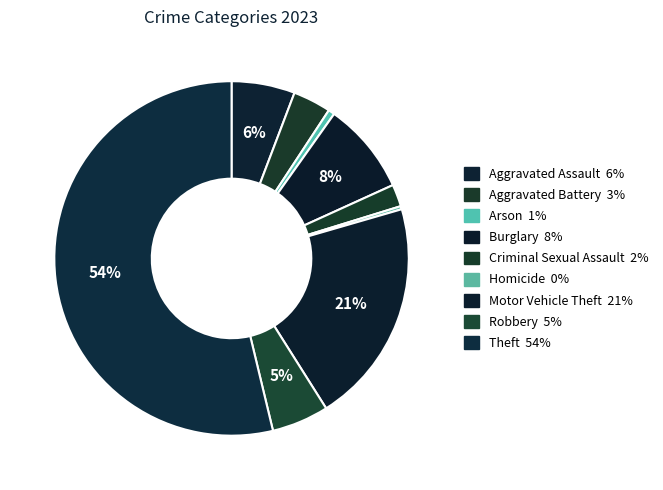

Does any single category account for the majority?

Yes